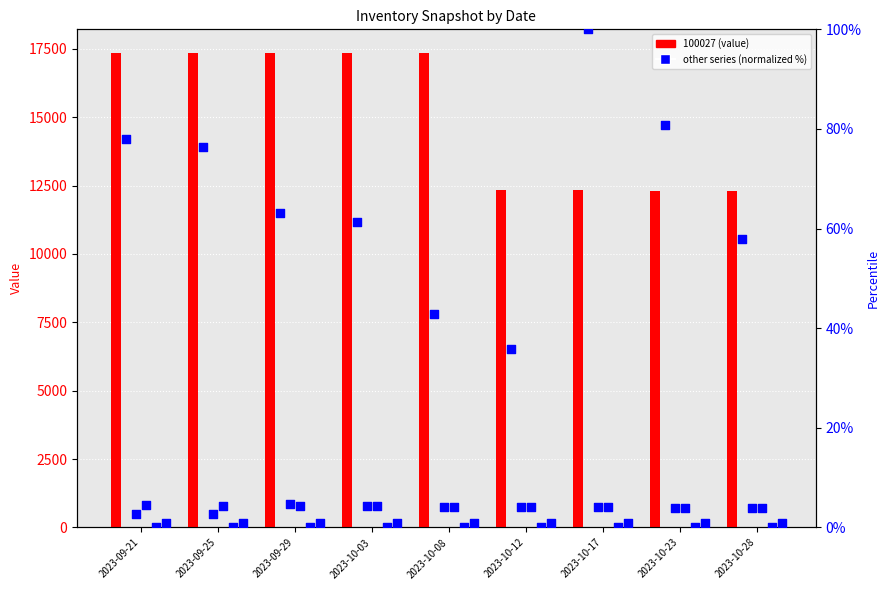

Which series contains the highest Y value?

100027